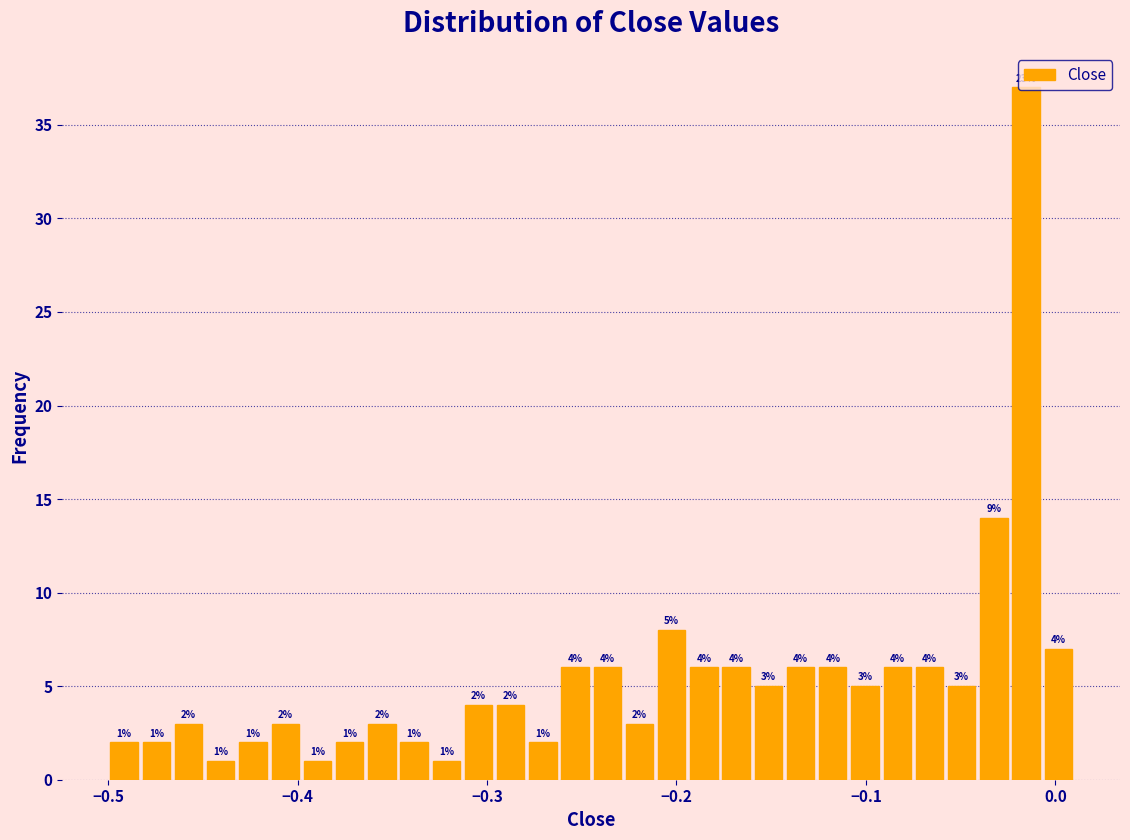

Around what value on the x-axis is the tallest bar? Give the approximate position of its centre, as read against the axis.

-0.02